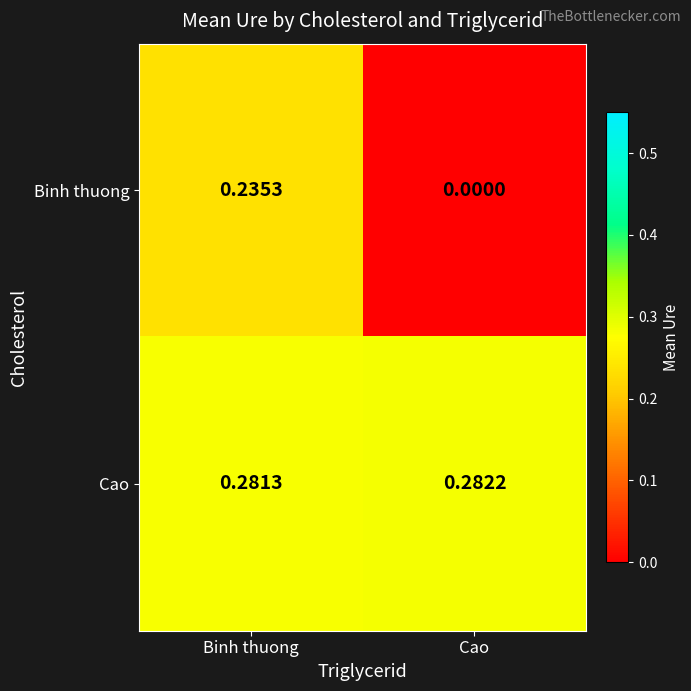

At which category is the sum across all series the highest?

Binh thuong